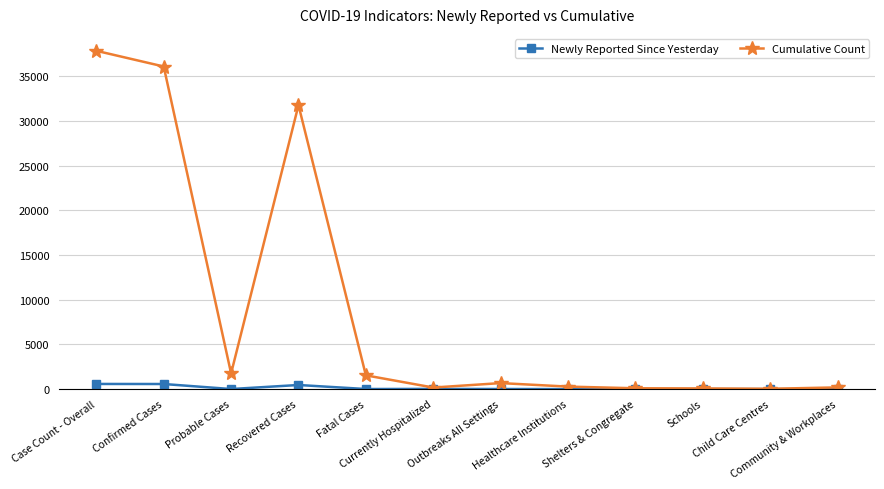

What is the label of the 8th point from the right?

Fatal Cases